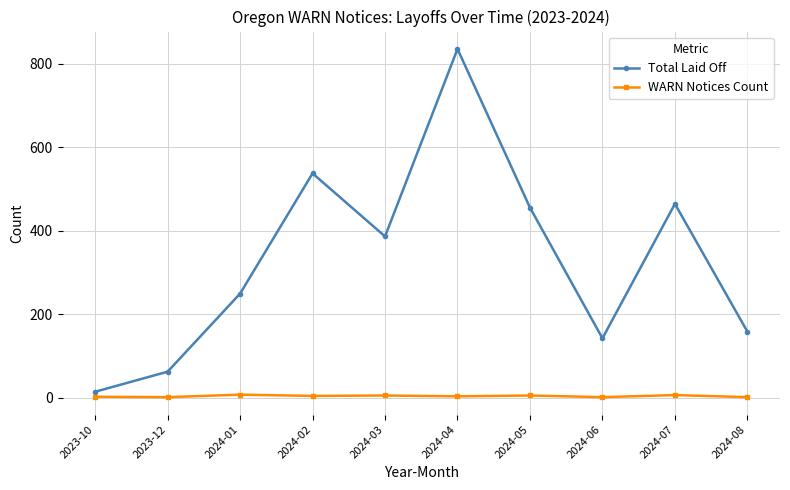

Does the chart display data point markers on the line(s)?

Yes